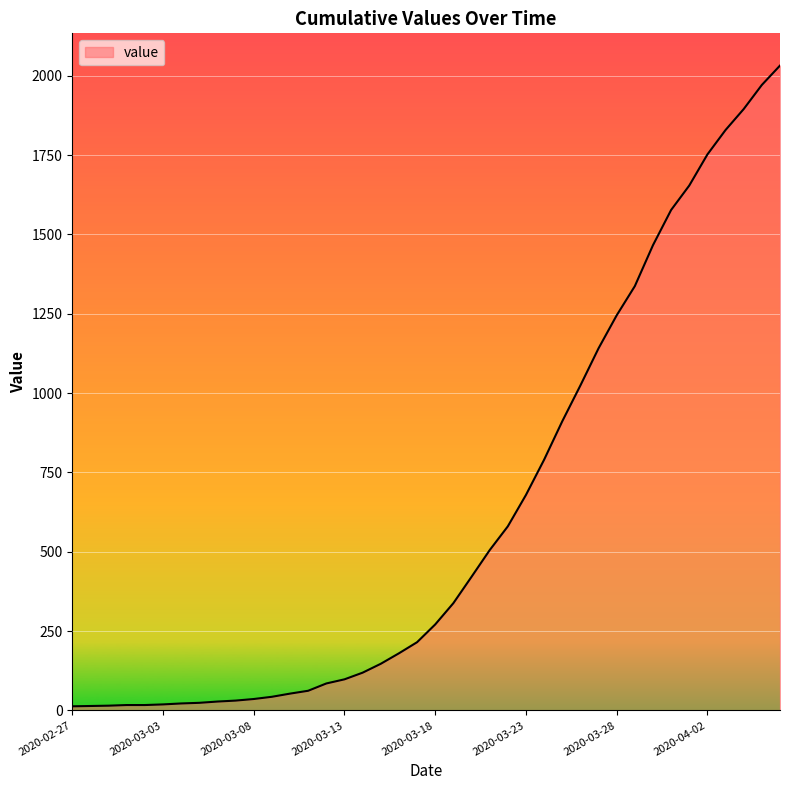

What is the difference between the maximum and minimum values?

2019